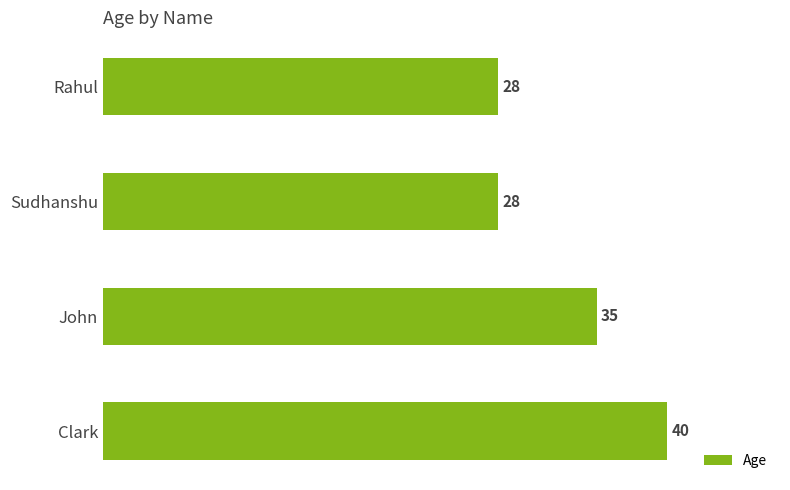

The value at John is 35. True or false?

True